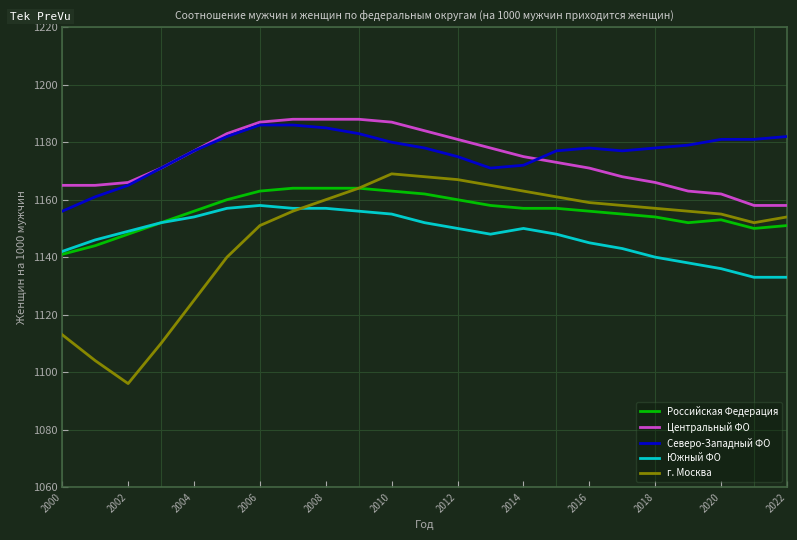

Which series has the largest range (max minus min)?

г. Москва